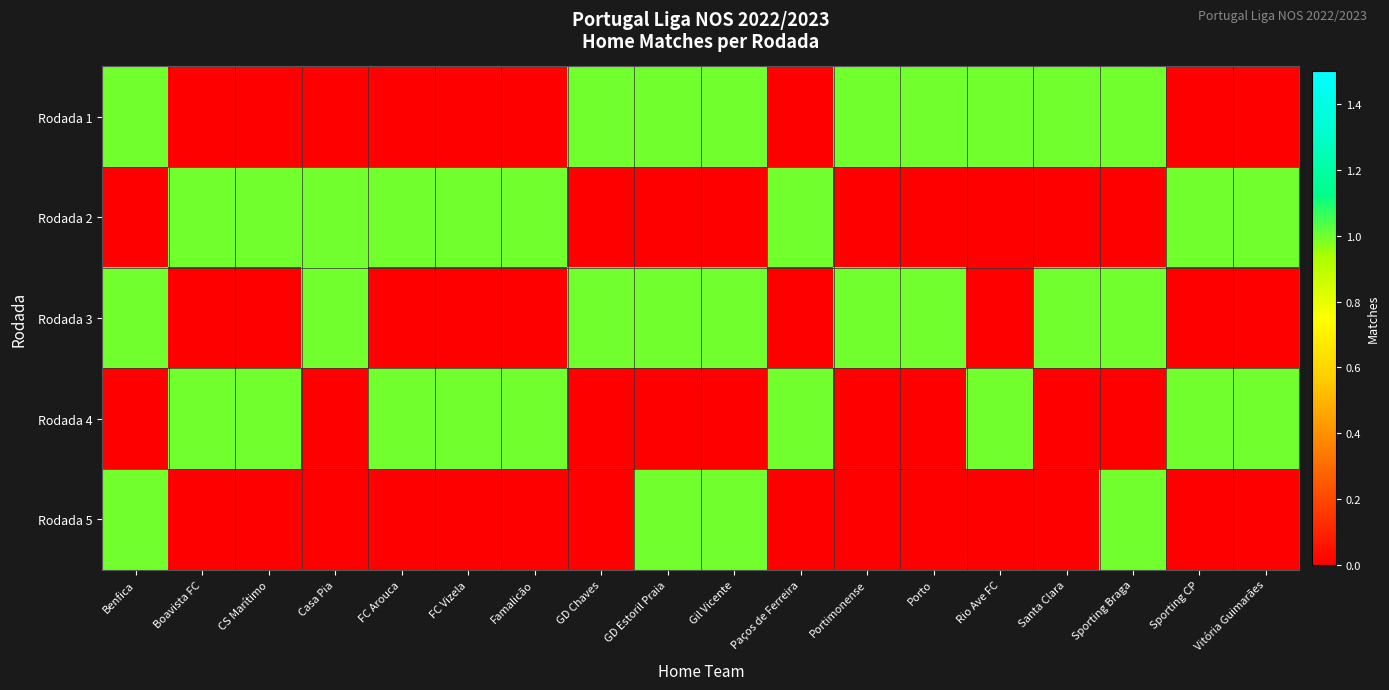

What is the maximum value shown in the chart?

1